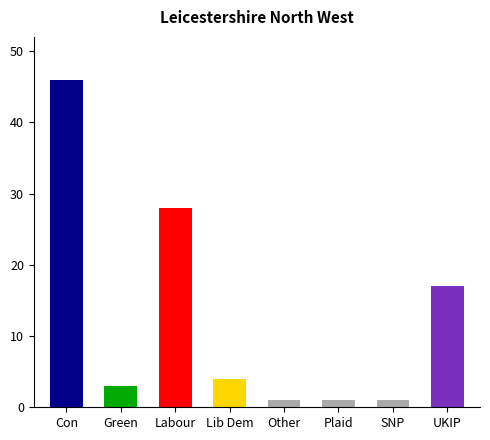

What is the label of the 5th bar from the right?

Lib Dem